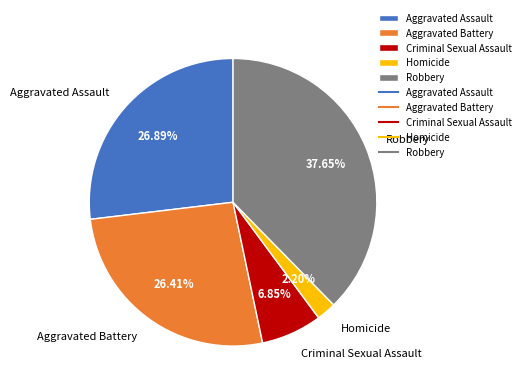

Is there a majority slice in this chart?

No